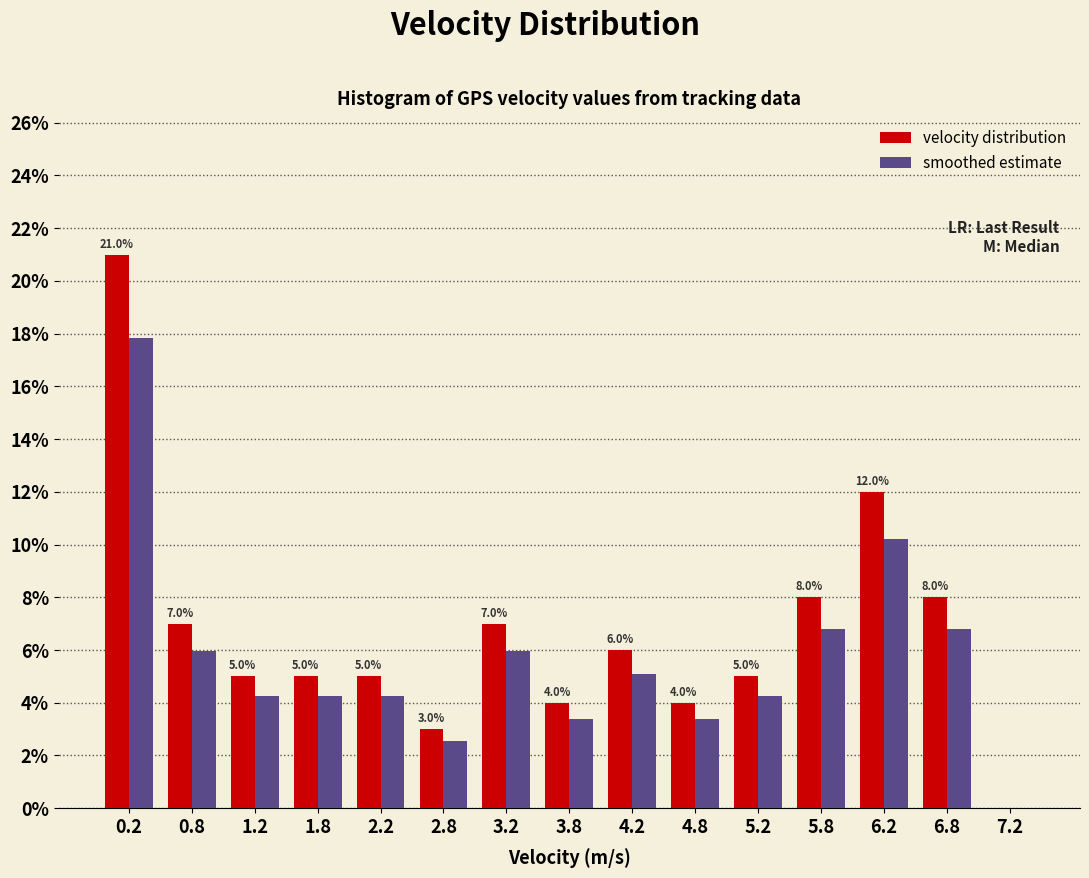

What is the total value across all series at 4.2?

11.1